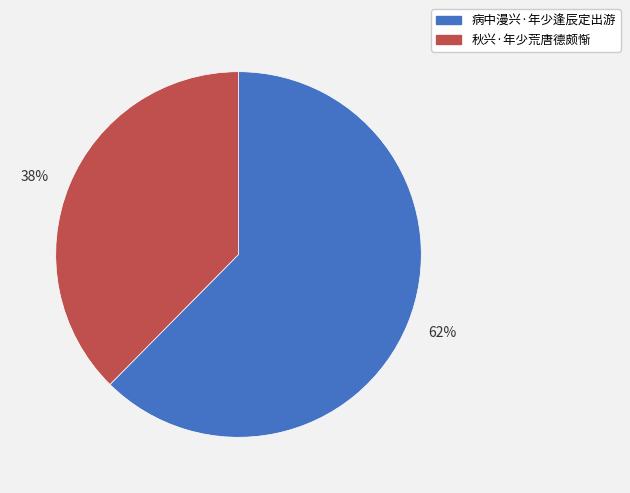

To the nearest percent, what is the average slice percentage?

50%